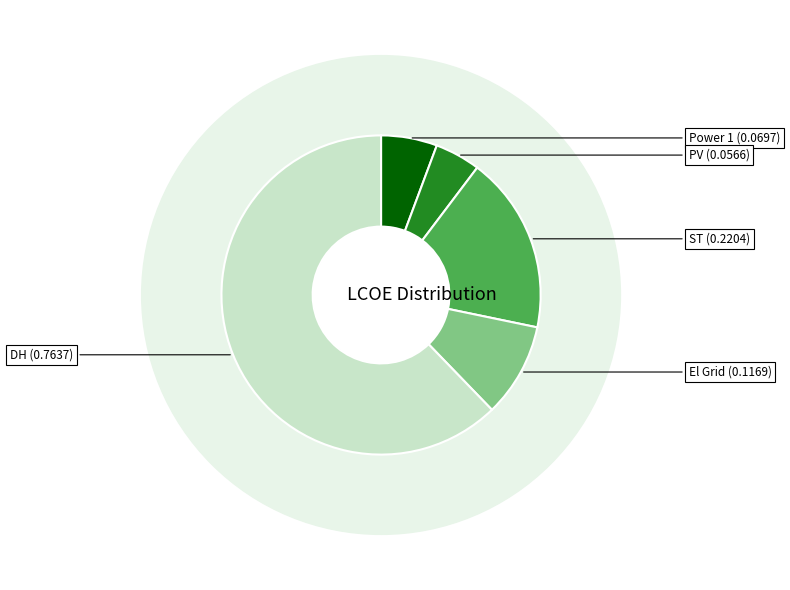

To the nearest percent, what is the difference between the ST and PV slice percentages?

13%